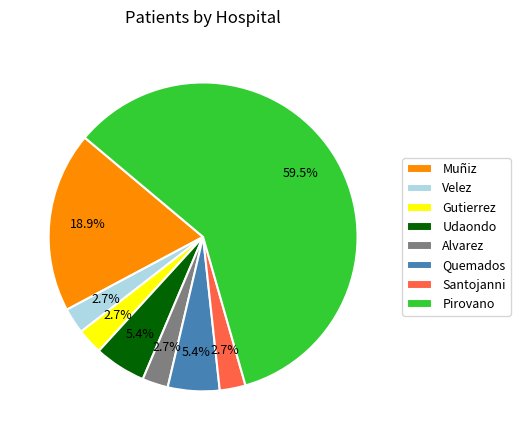

What is the ratio of the value at Udaondo to the value at Santojanni?

2.0